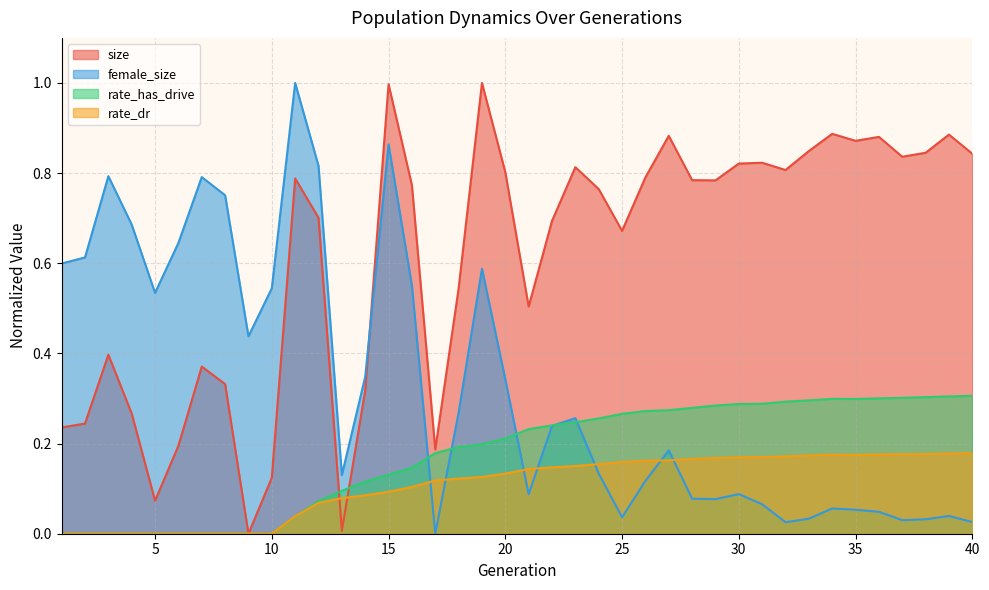

At which category does the chart reach its minimum across all series?

9